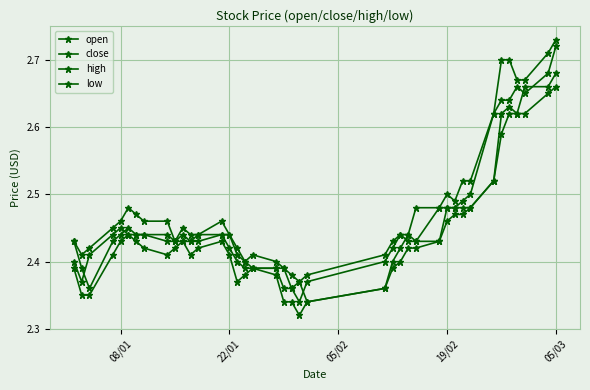

Does the chart have visible grid lines?

Yes